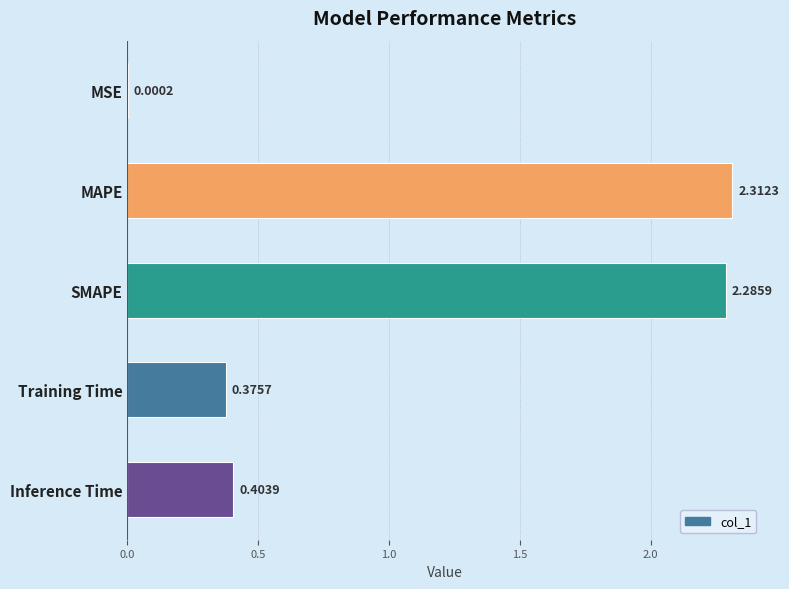

What is the sum of all values?

5.4